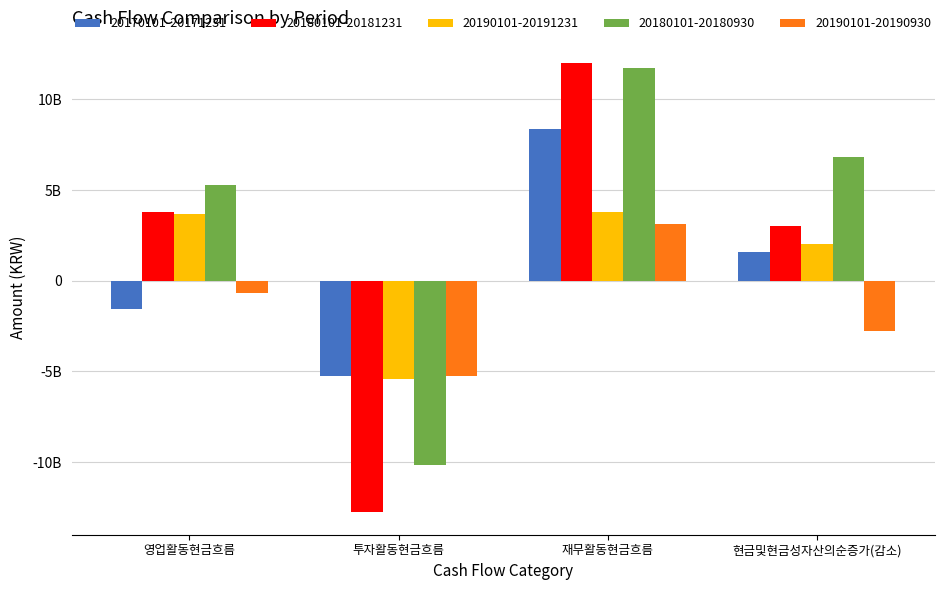

Does the chart contain stacked bars?

No